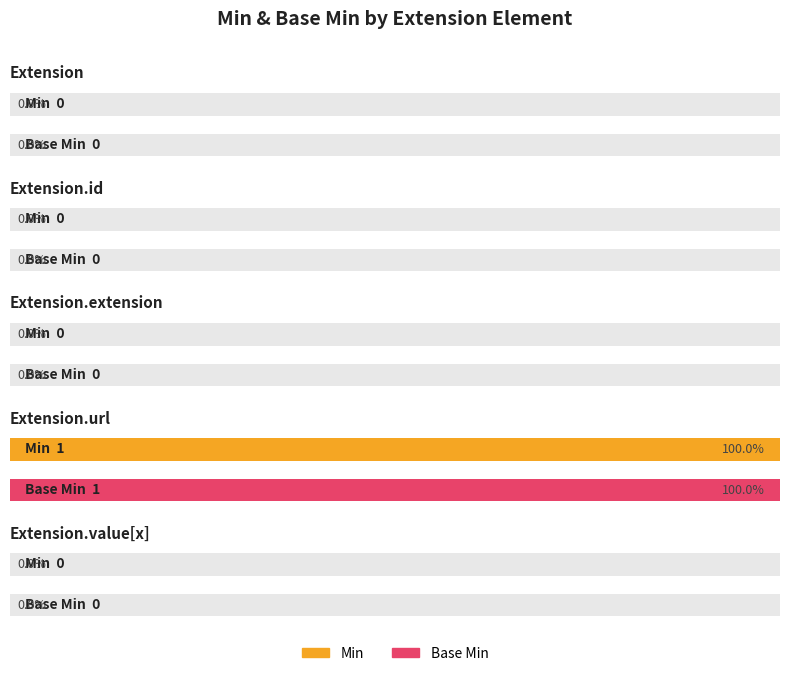

Are the bars grouped side by side (vs. stacked)?

Yes